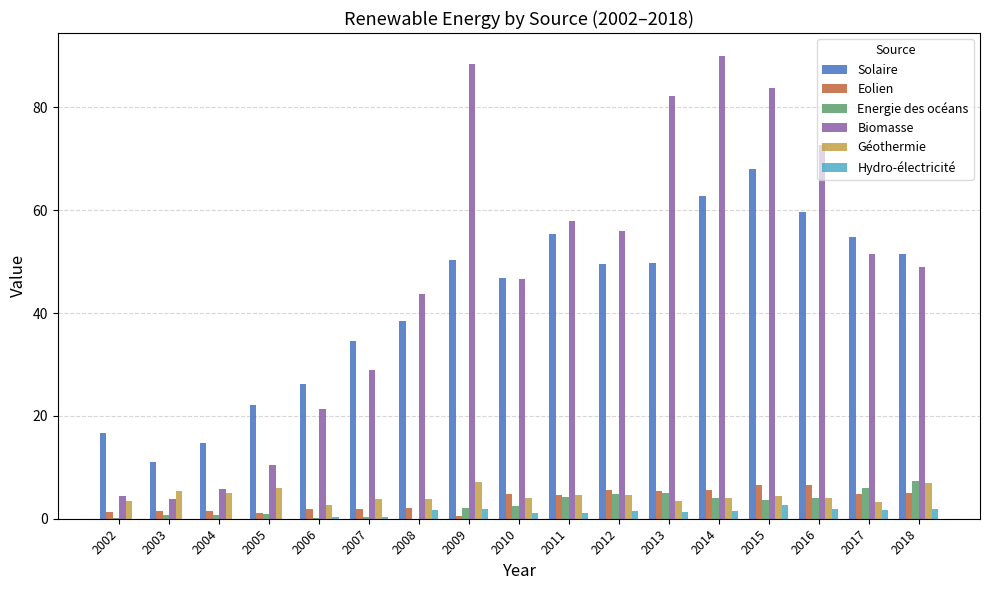

Between 2003 and 2014, which series saw the biggest shift?

Biomasse